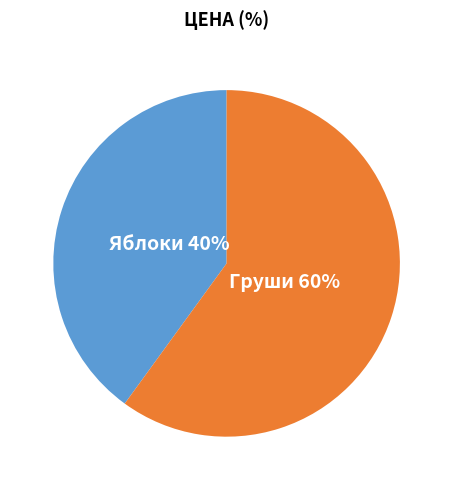

Does any single category account for the majority?

Yes